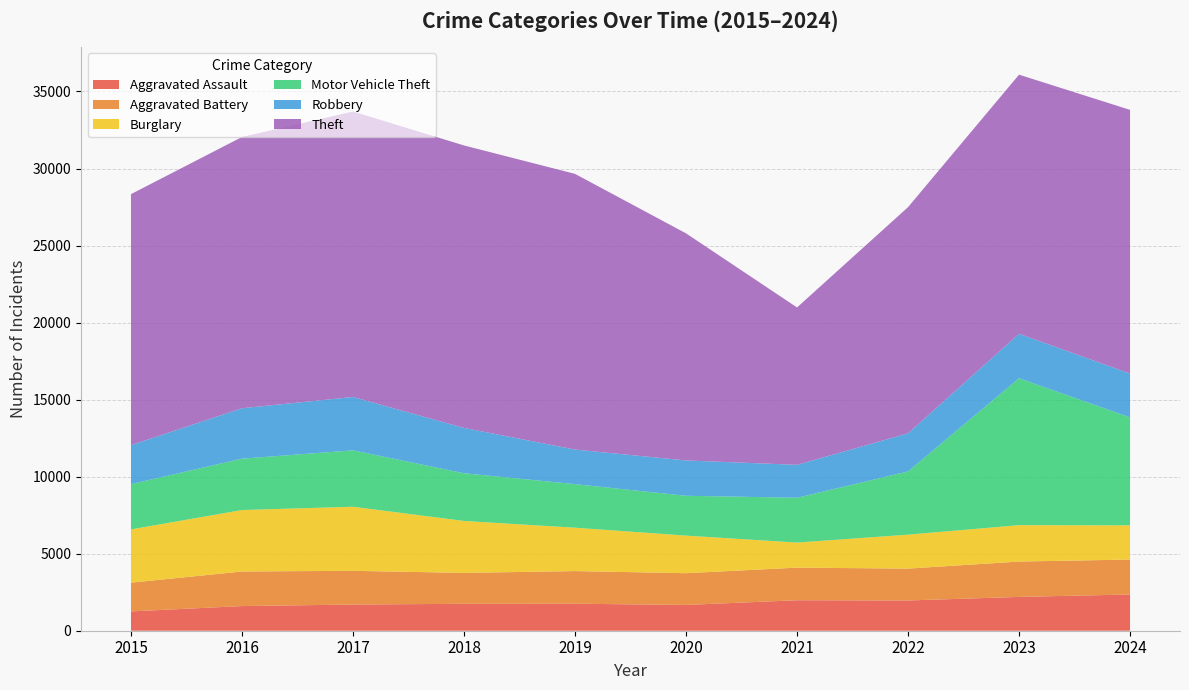

Reading left to right, extract all data points from this chart.

Aggravated Assault: 2015=1254	2016=1601	2017=1700	2018=1747	2019=1753	2020=1674	2021=1979	2022=1963	2023=2194	2024=2353
Aggravated Battery: 2015=1865	2016=2242	2017=2188	2018=2007	2019=2118	2020=2060	2021=2115	2022=2069	2023=2295	2024=2267
Burglary: 2015=3457	2016=3991	2017=4159	2018=3371	2019=2816	2020=2440	2021=1628	2022=2204	2023=2363	2024=2220
Motor Vehicle Theft: 2015=2939	2016=3333	2017=3661	2018=3096	2019=2827	2020=2585	2021=2909	2022=4102	2023=9536	2024=7009
Robbery: 2015=2528	2016=3274	2017=3463	2018=2942	2019=2245	2020=2293	2021=2136	2022=2474	2023=2883	2024=2840
Theft: 2015=16293	2016=17605	2017=18530	2018=18334	2019=17893	2020=14740	2021=10215	2022=14679	2023=16820	2024=17117